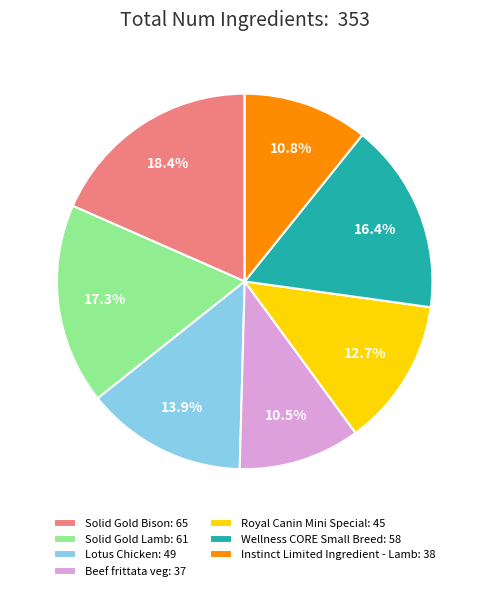

Rank the categories by value from highest to lowest.

Solid Gold Bison, Solid Gold Lamb, Wellness CORE Small Breed, Lotus Chicken, Royal Canin Mini Special, Instinct Limited Ingredient - Lamb, Beef frittata veg